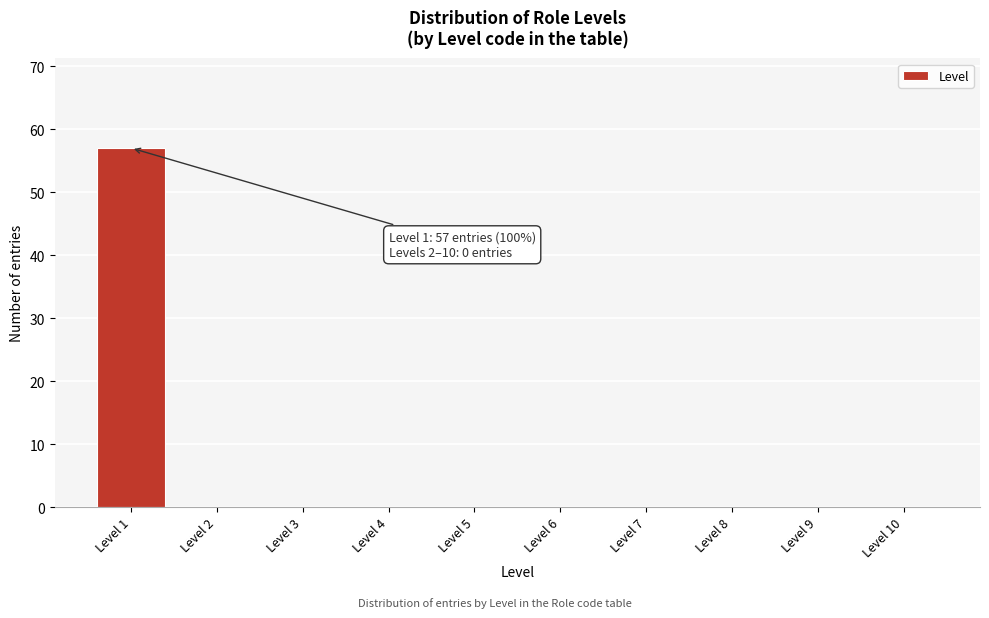

Which range on the x-axis has the tallest bar?

0.5 to 1.5